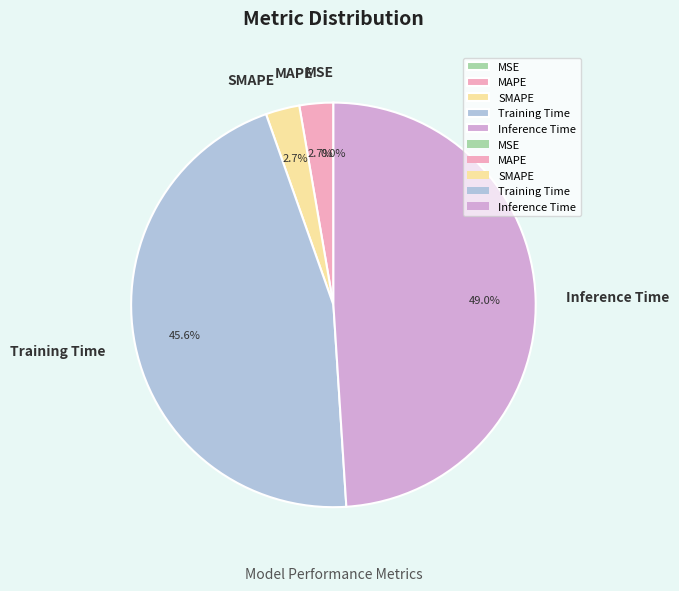

What is the largest slice in the pie chart?

Inference Time